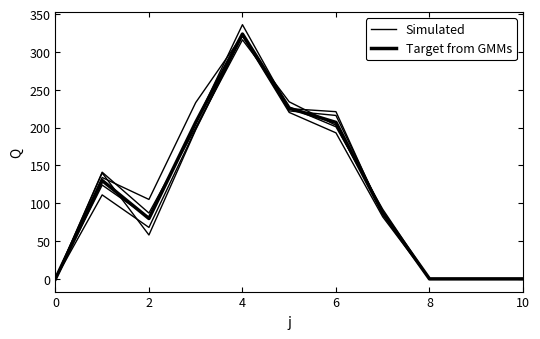

Rank the series at 4 from highest to lowest value.

Simulated, Target from GMMs